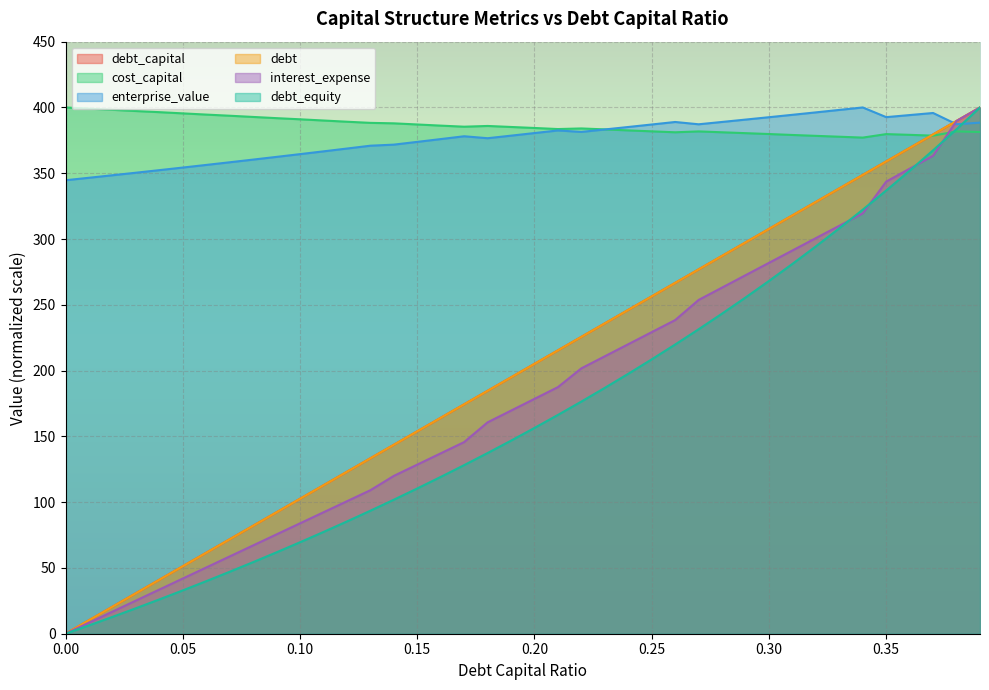

What is the value of the debt_equity point at the 28th from the left?

231.4